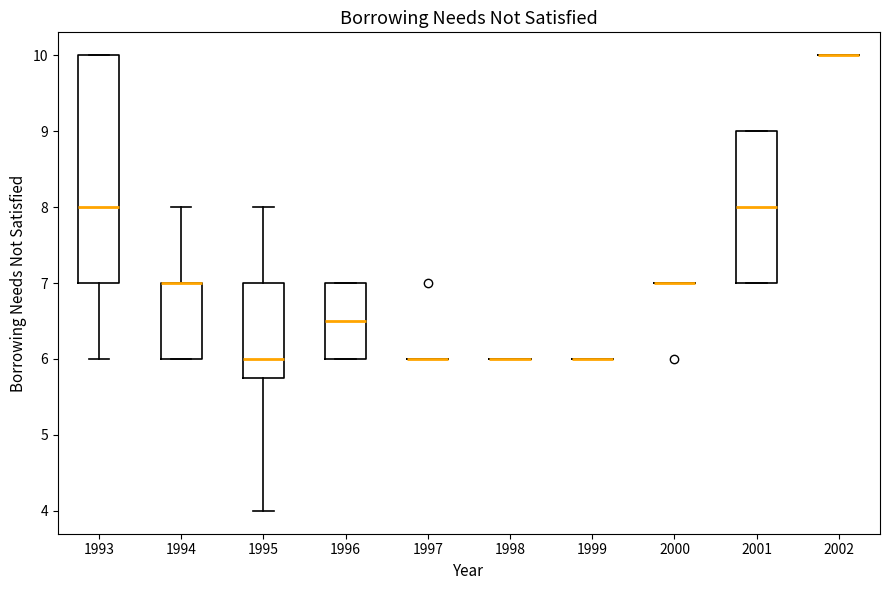

Reading left to right, transcribe this box plot: for each box, give where its median line is, the range the box spans, and where its two whiskers end, as read against the y-axis. The values are not printed on the chart, so give them approximately, as read against the axis.

1993: median 8.0, box 7.0 to 10.0, whiskers 6.0 to 10.0
1994: median 7.0 (drawn on the box's upper edge), box 6.0 to 7.0, whiskers 6.0 to 8.0
1995: median 6.0, box 5.8 to 7.0, whiskers 4.0 to 8.0
1996: median 6.5, box 6.0 to 7.0, whiskers 6.0 to 7.0
1997: box collapsed to a line at 6.0, whiskers 6.0 to 6.0
1998: box collapsed to a line at 6.0, whiskers 6.0 to 6.0
1999: box collapsed to a line at 6.0, whiskers 6.0 to 6.0
2000: box collapsed to a line at 7.0, whiskers 7.0 to 7.0
2001: median 8.0, box 7.0 to 9.0, whiskers 7.0 to 9.0
2002: box collapsed to a line at 10.0, whiskers 10.0 to 10.0